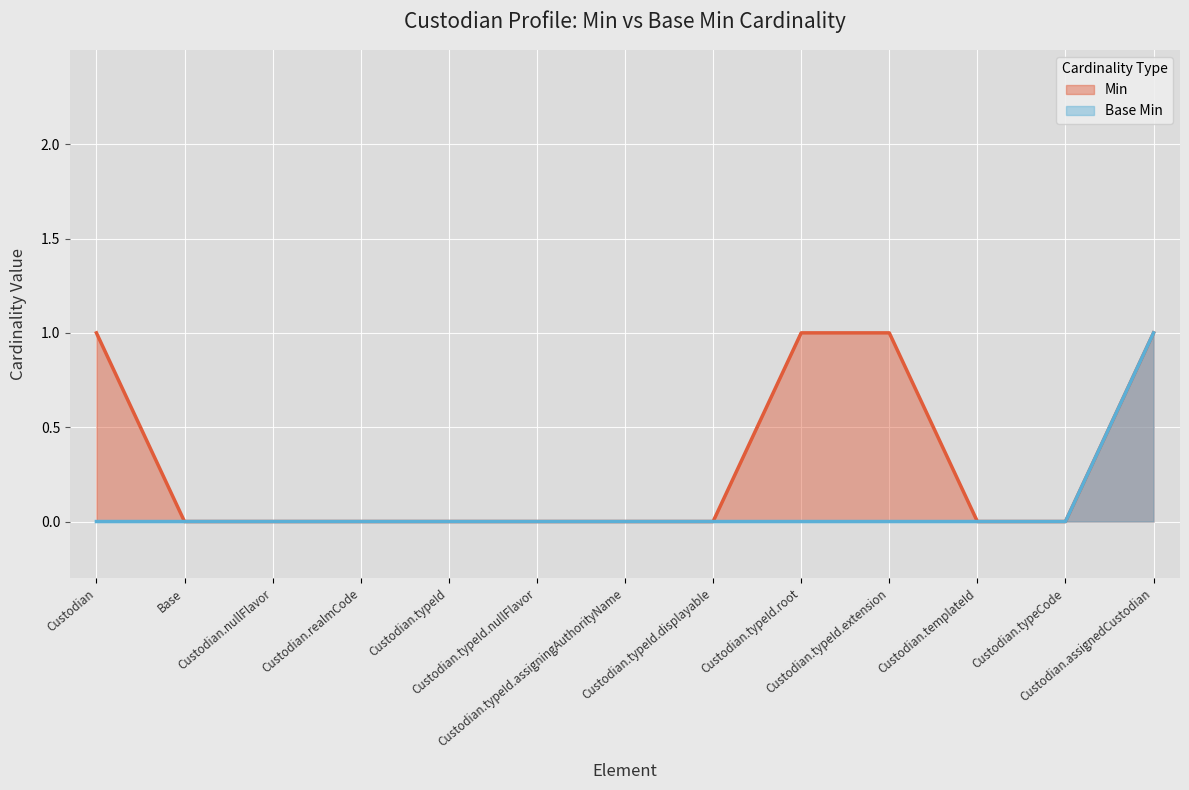

True or false: Base Min and Min intersect in this chart.

False